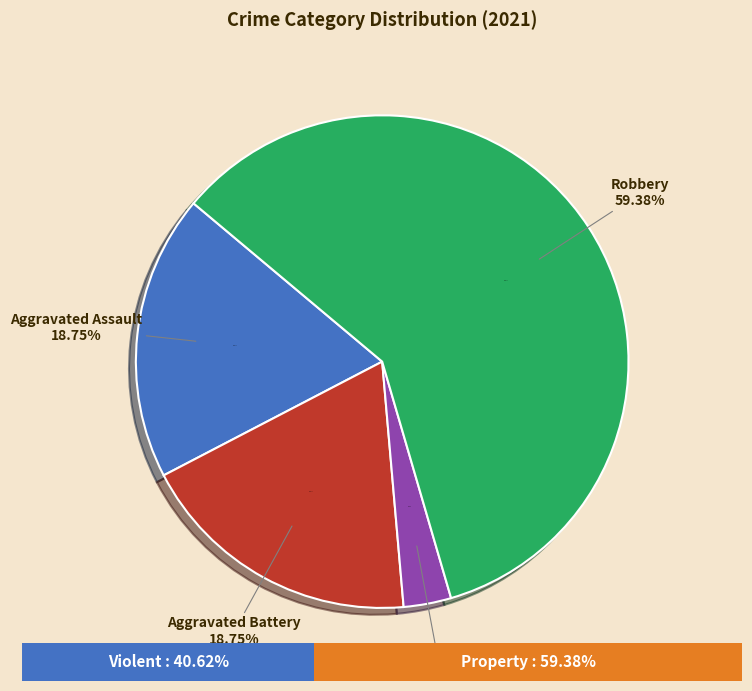

Is it true that Aggravated Assault is 9% of the pie?

False